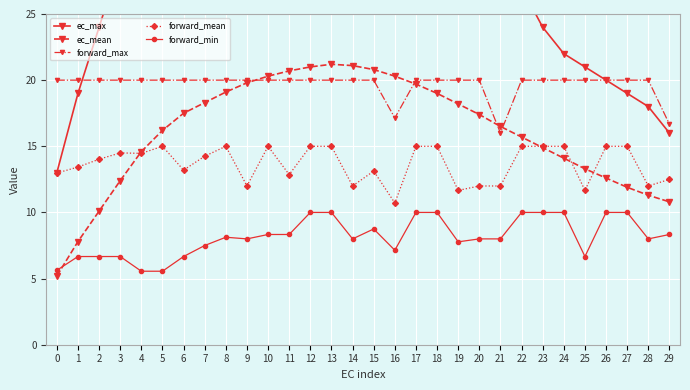

What is the average value of the forward_max series?

19.7